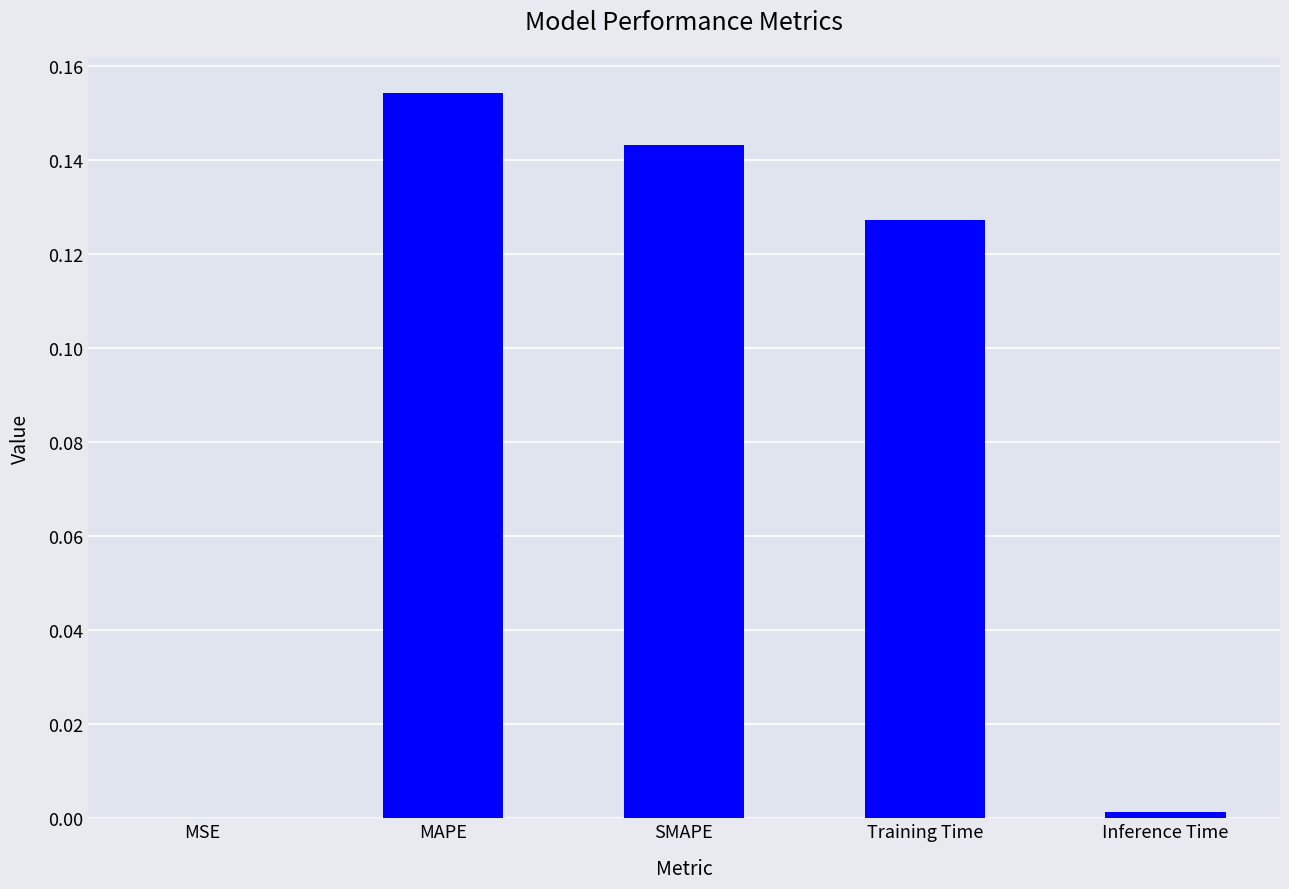

Are the bars horizontal?

No